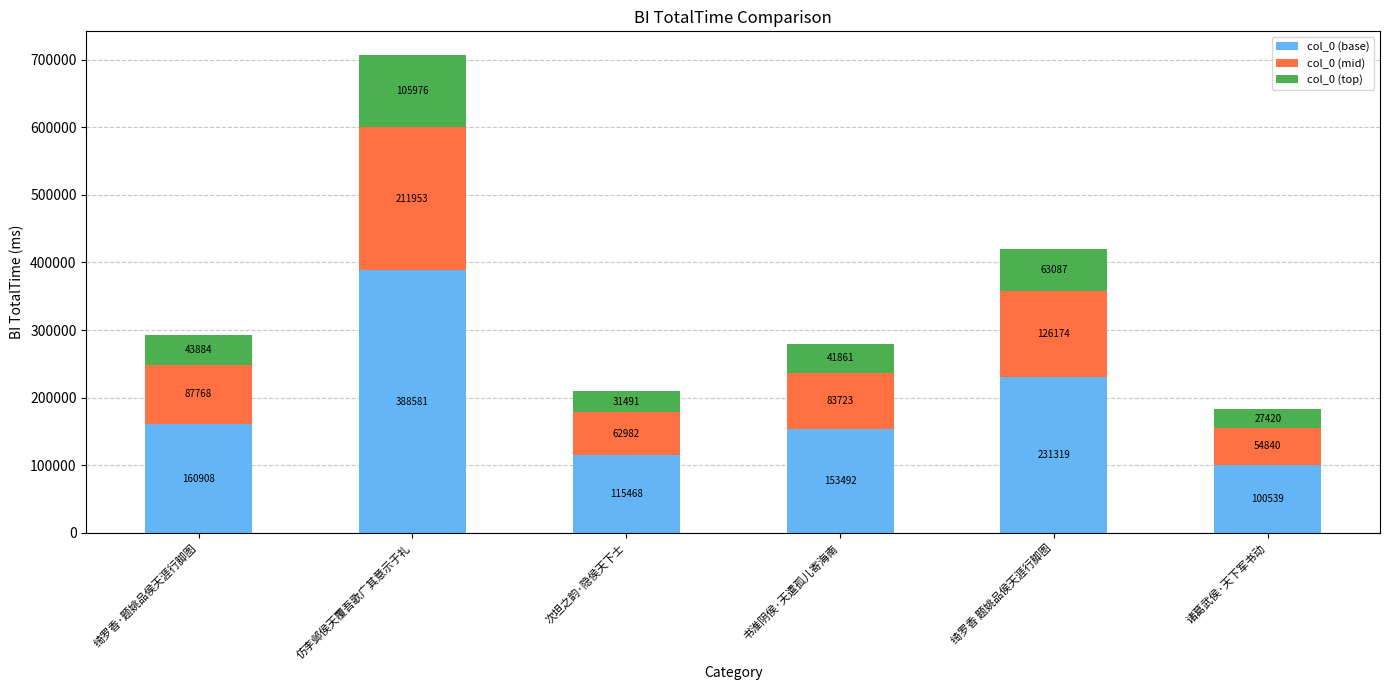

What value does the col_0 (base) series have at 绮罗香 题姚品侯天涯行脚图?

231319.0